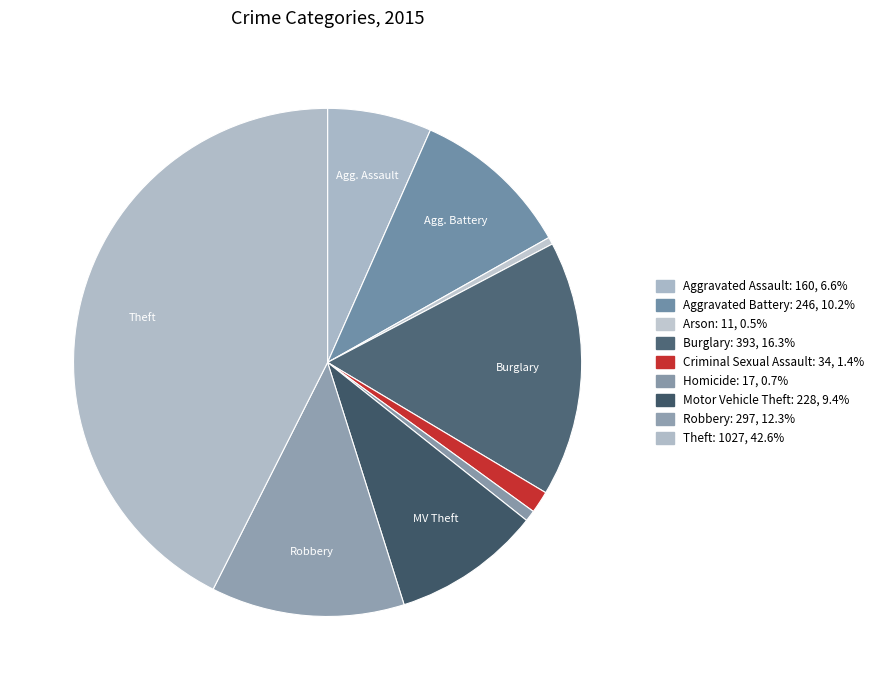

How many slices are in this pie chart?

9